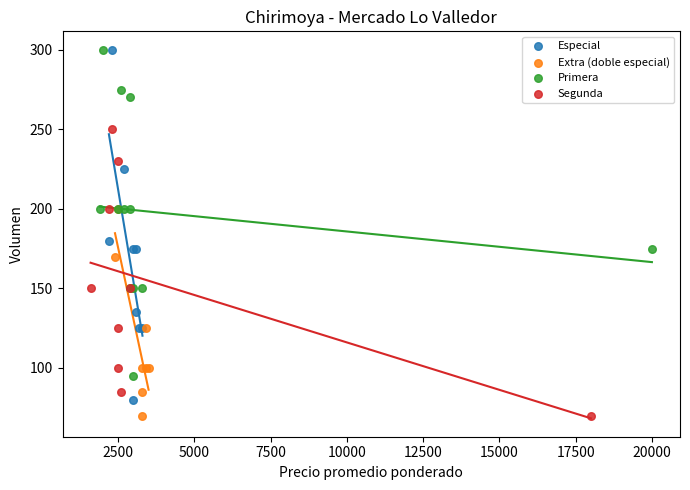

Which series has the widest spread of Y values?

Especial